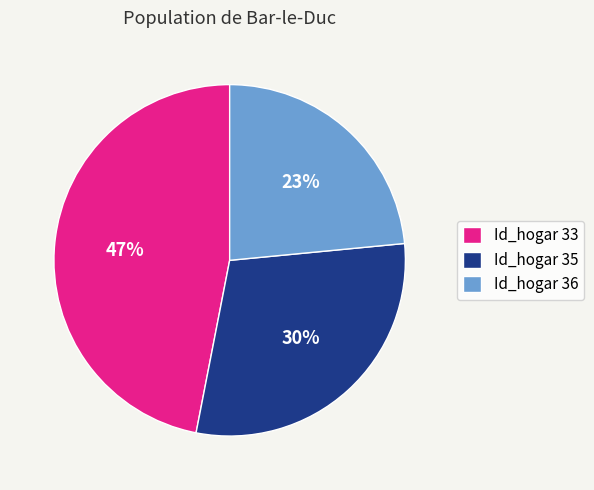

What is the largest slice in the pie chart?

Id_hogar 33